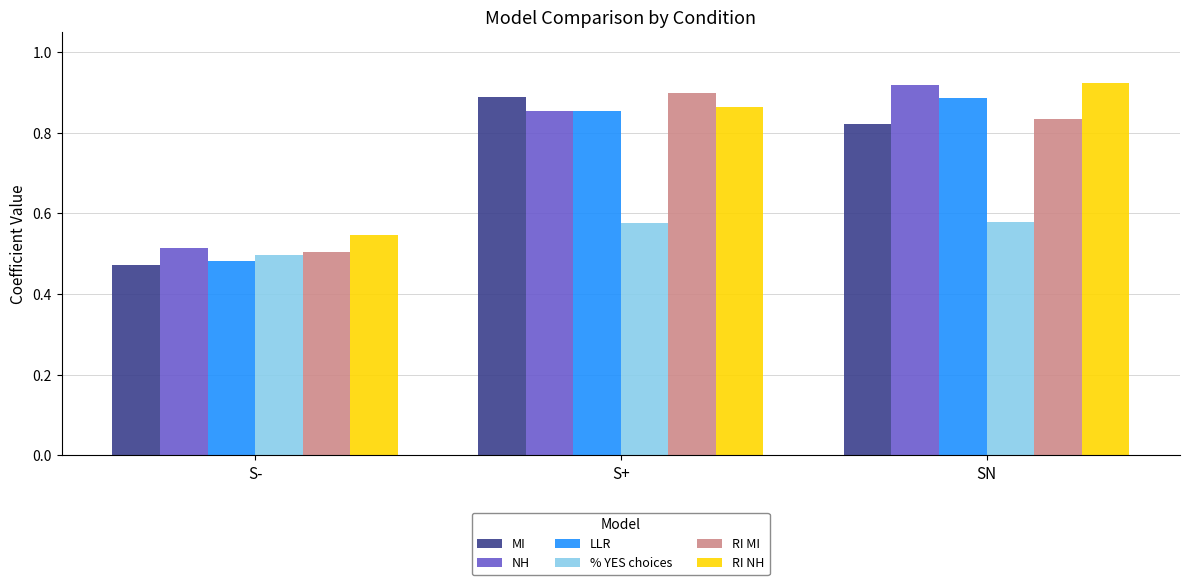

How many bars are there in each group?

6